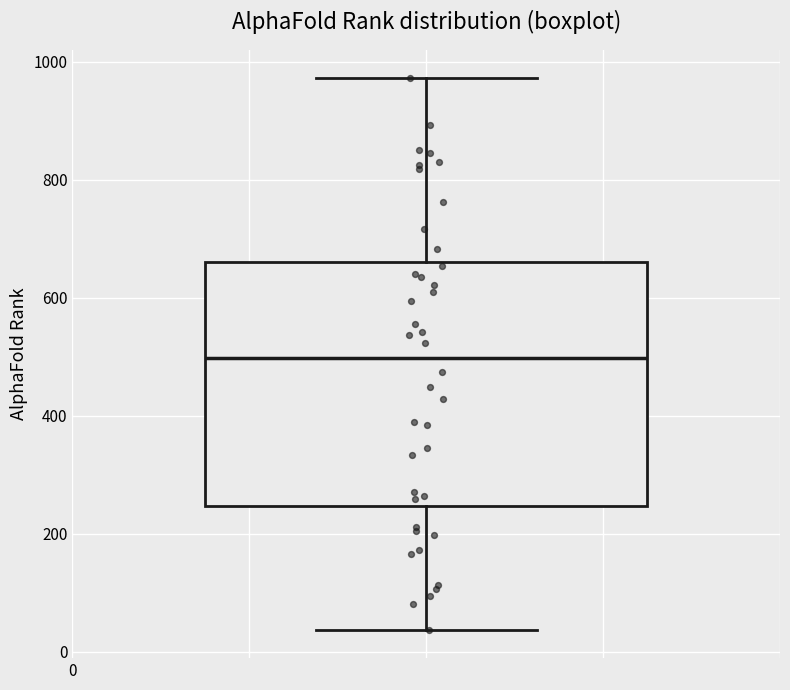

Where is the upper edge of the box on the y-axis? The values are not printed on the chart, so give them approximately, as read against the axis.

660